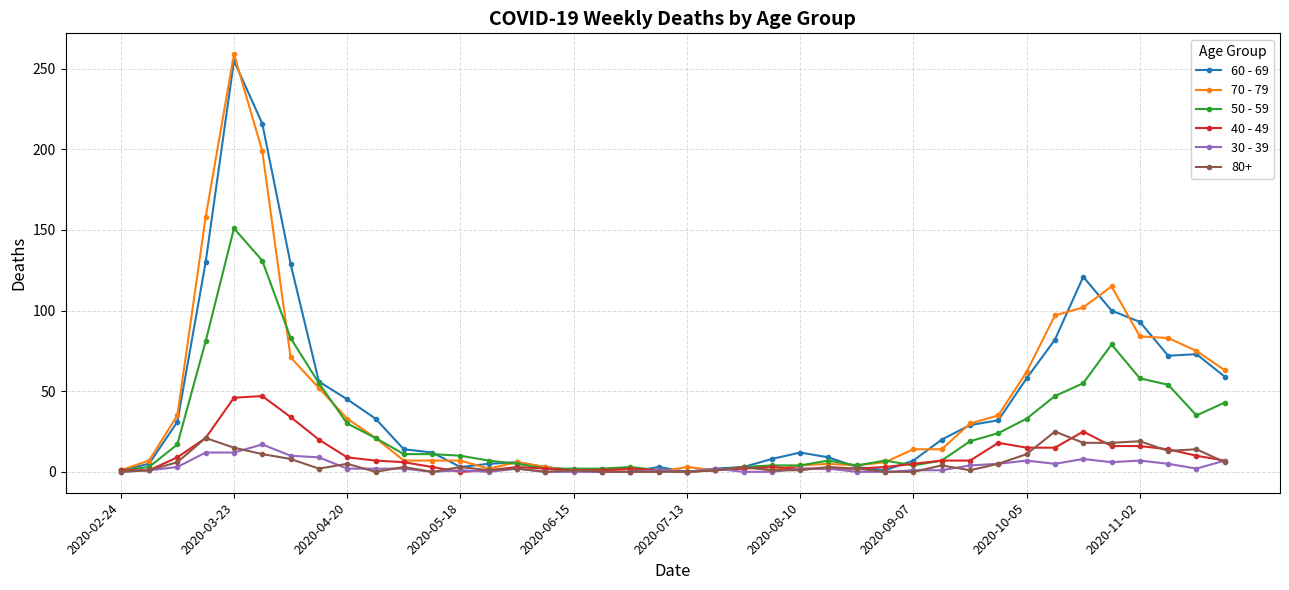

True or false: 40 - 49 has more than 2 points higher than both neighbors.

True